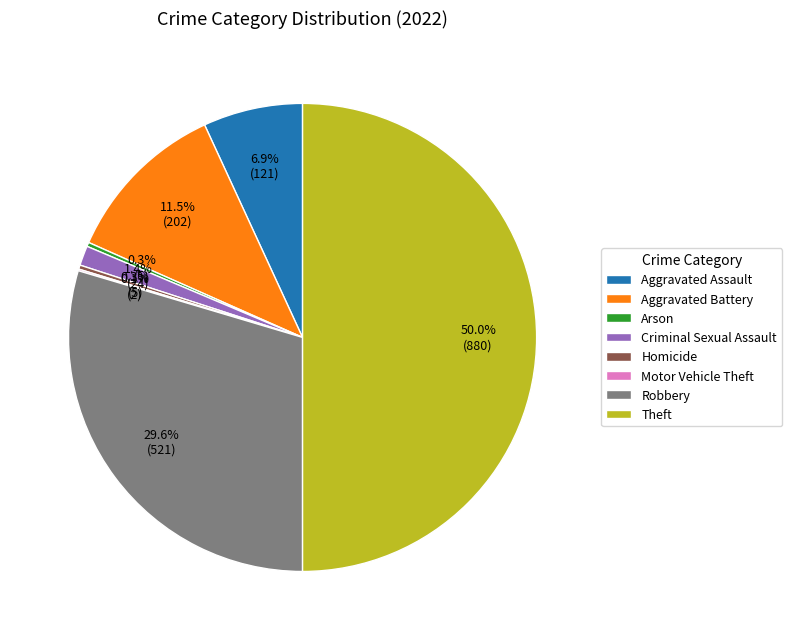

Is it true that Robbery is 18% of the pie?

False